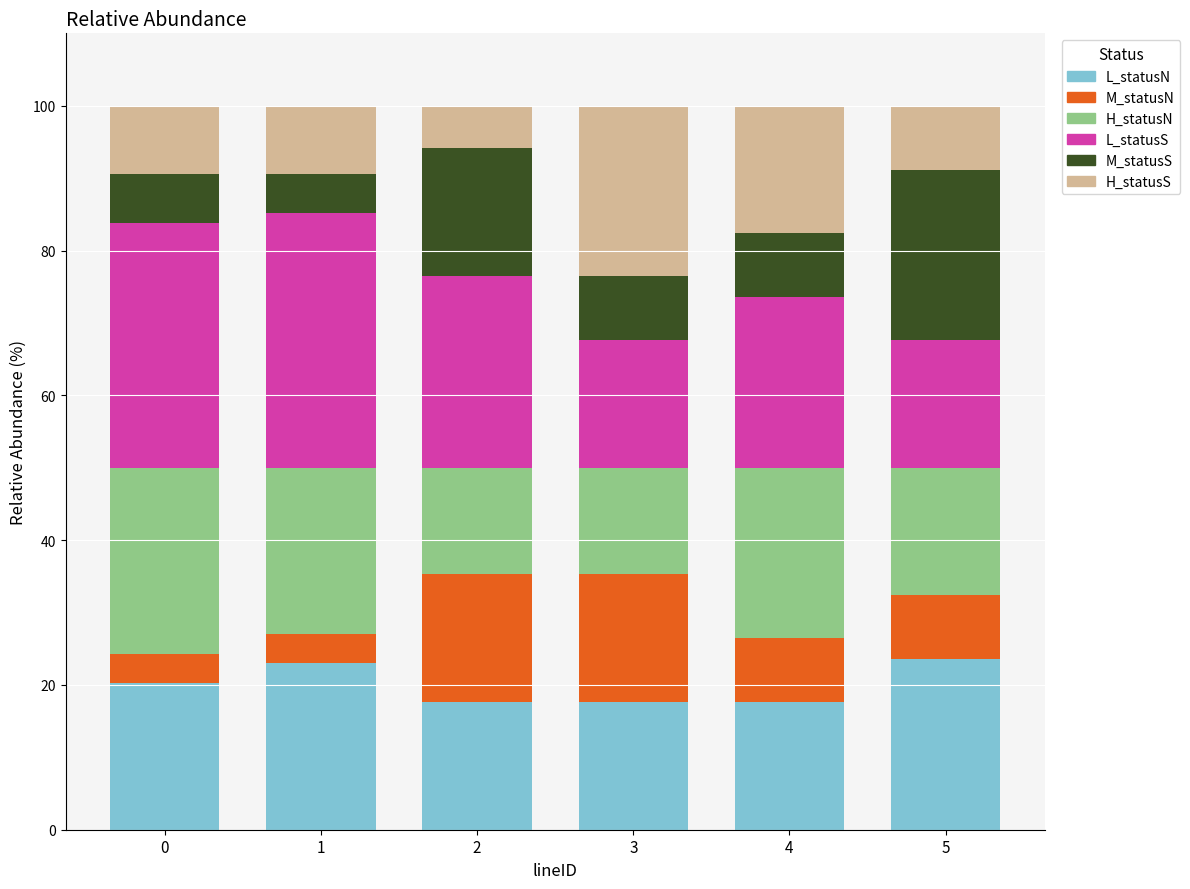

What is the sum of the L_statusN values at 5 and 1?

46.5